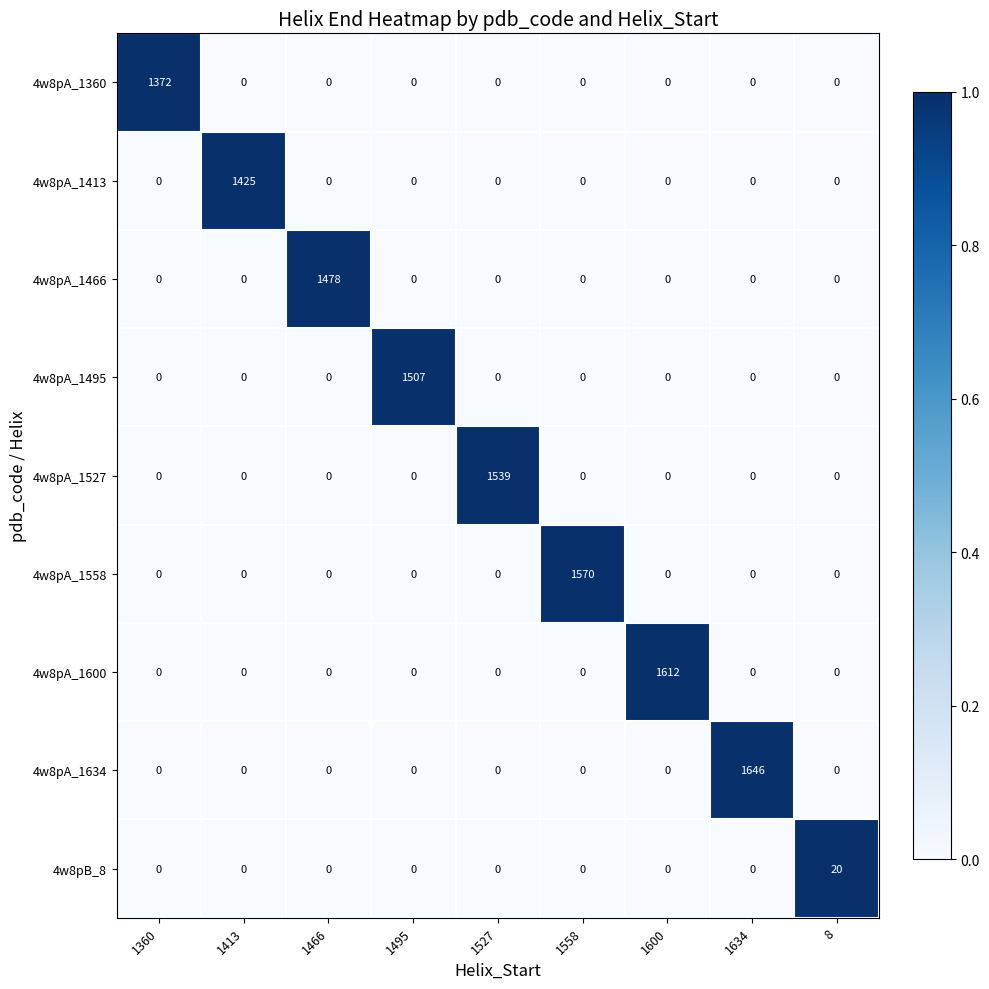

What is the maximum value for 4w8pA_1600?

1612